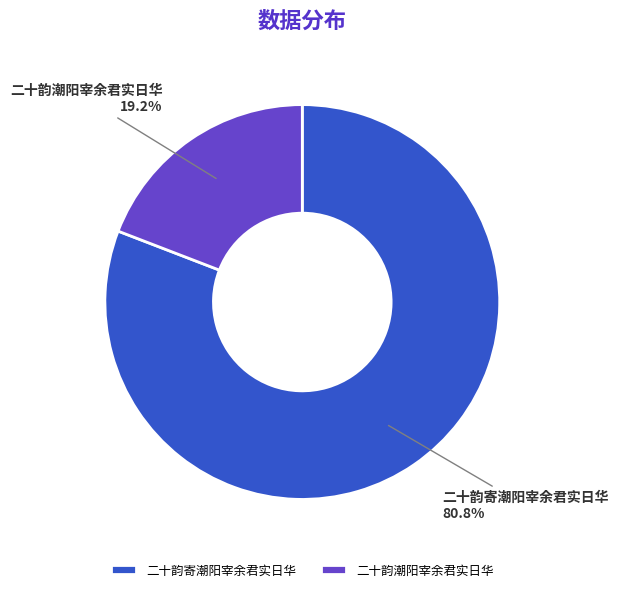

How many segments does this pie chart have?

2